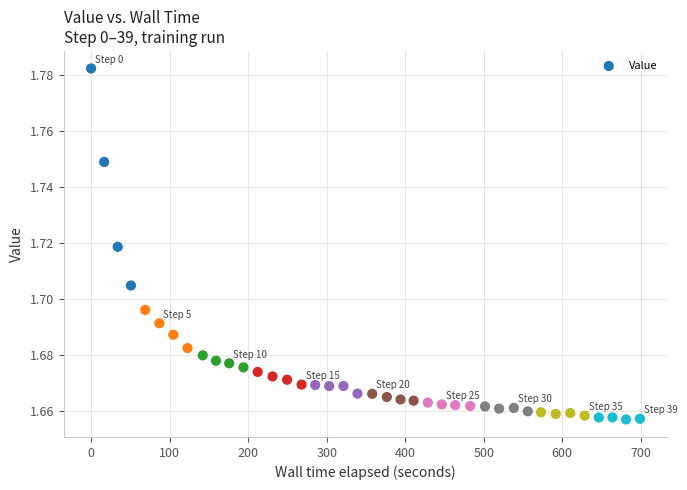

What is the range of X values (max minus min)?

699.0